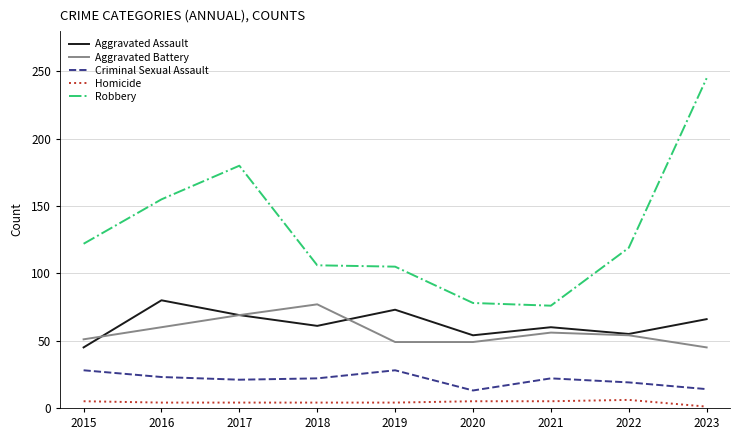

At which category does the chart reach its peak across all series?

2023